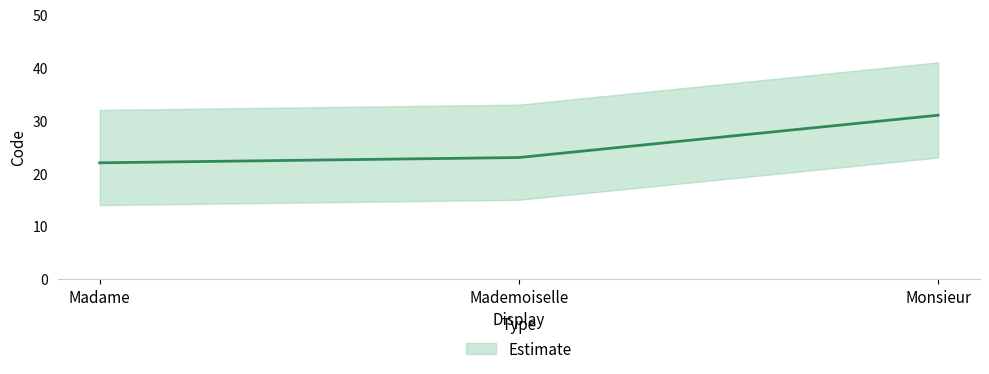

Reading left to right, transcribe all the data shown in this chart.

22	23	31